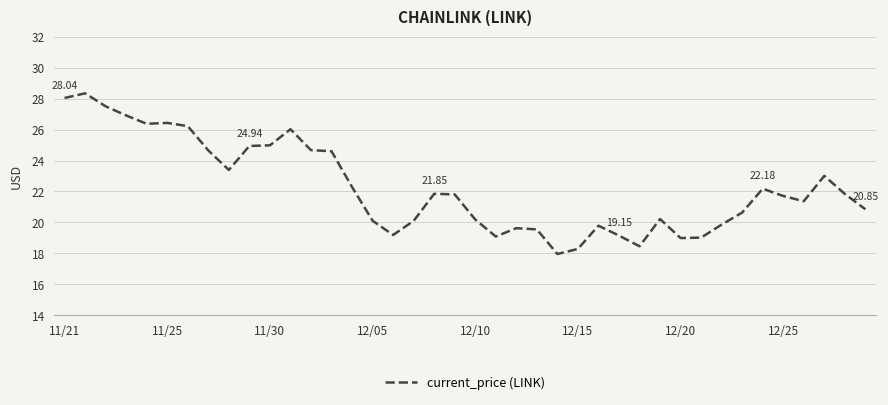

What is the difference between the maximum and minimum values?

10.4